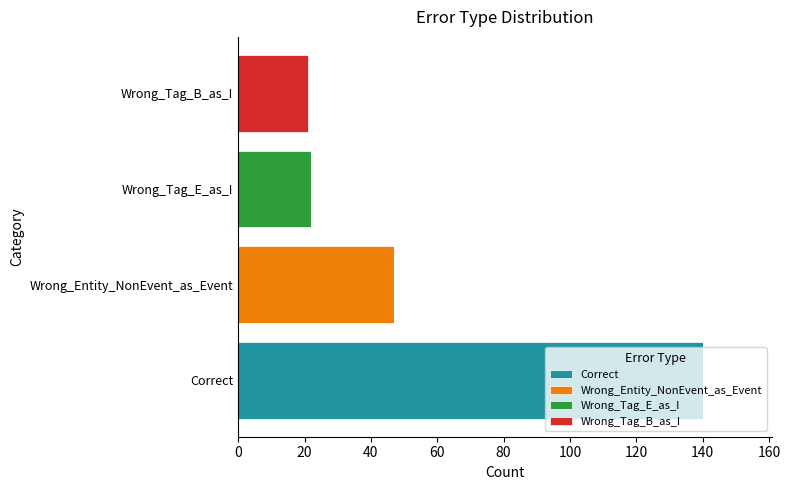

At which category is the sum across all series the highest?

Correct